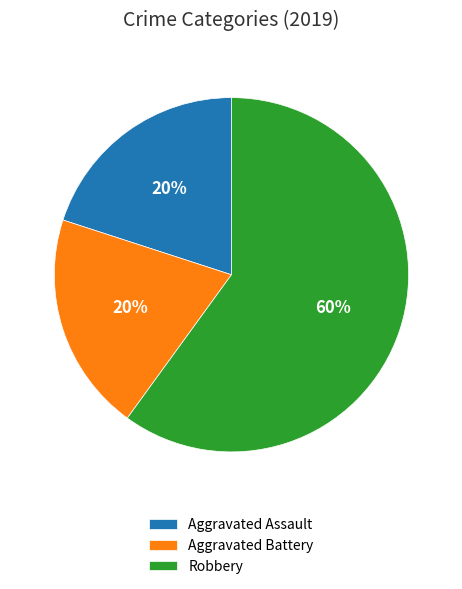

Is there a majority slice in this chart?

Yes